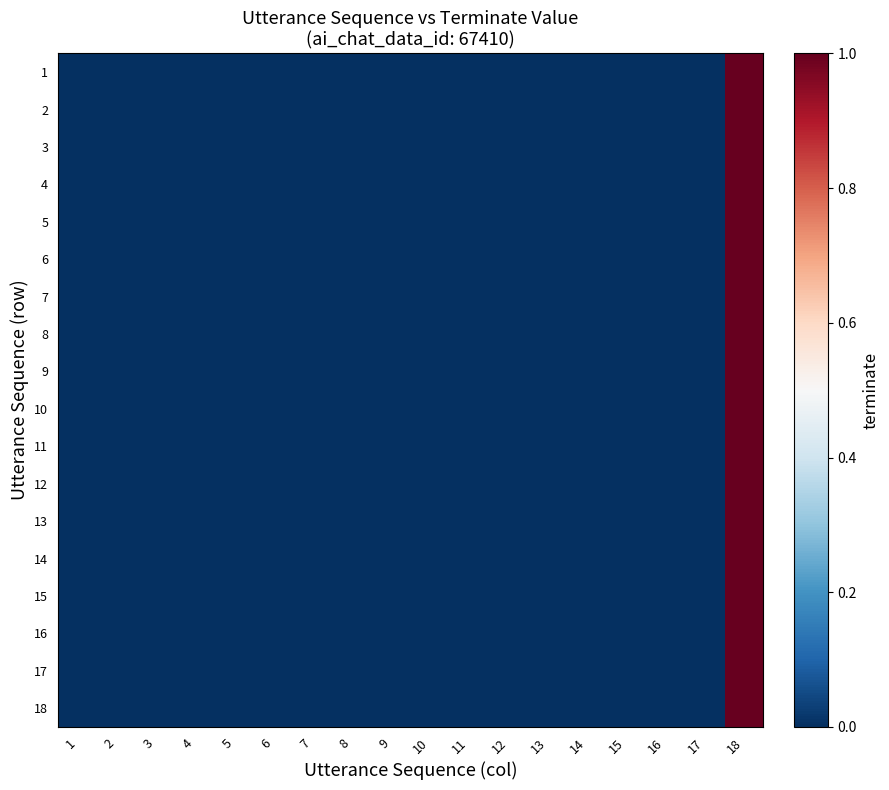

At 10, list the series in order from largest to smallest.

1, 2, 3, 4, 5, 6, 7, 8, 9, 10, 11, 12, 13, 14, 15, 16, 17, 18